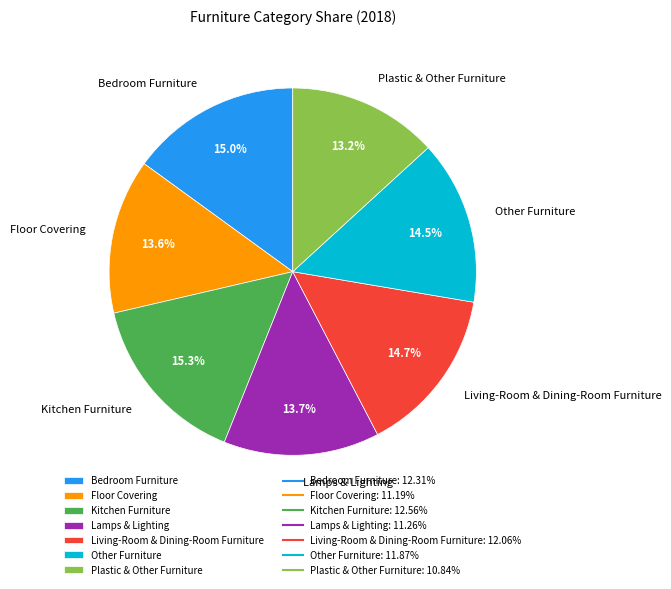

The Kitchen Furniture slice represents 15% of the pie. True or false?

True